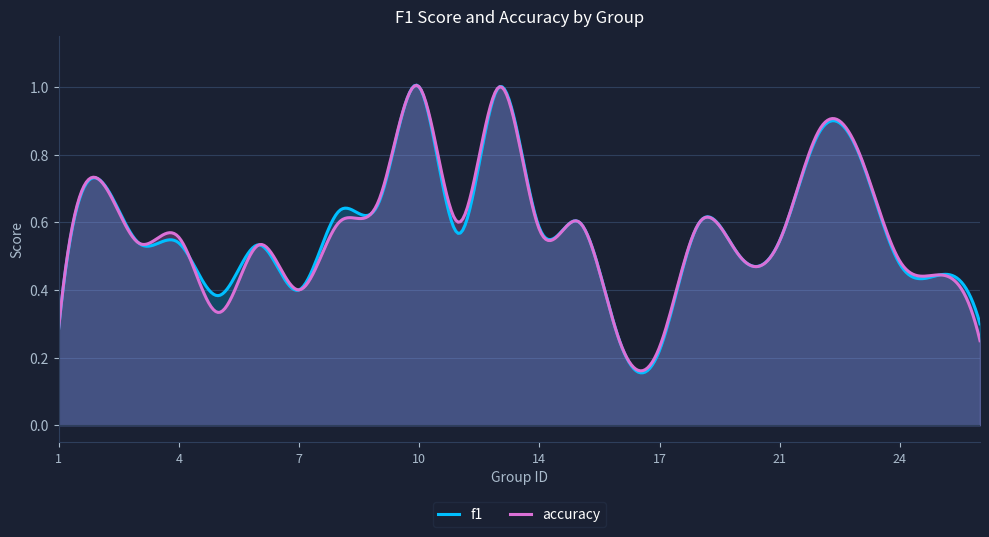

Which series changed the most between 10 and 14?

accuracy